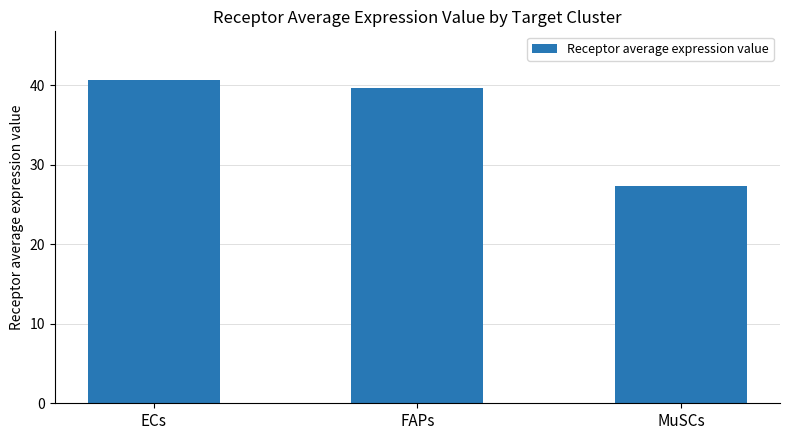

What is the maximum value shown in the chart?

40.7